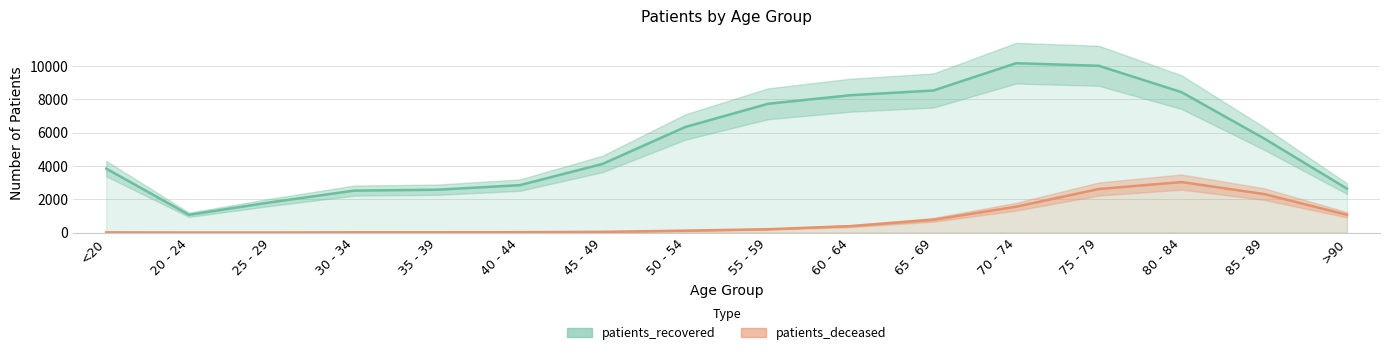

At which category is the sum across all series the highest?

75 - 79